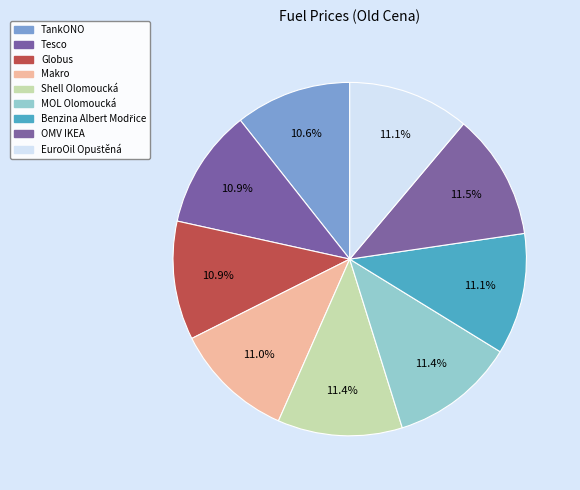

Count the number of slices in the pie.

9